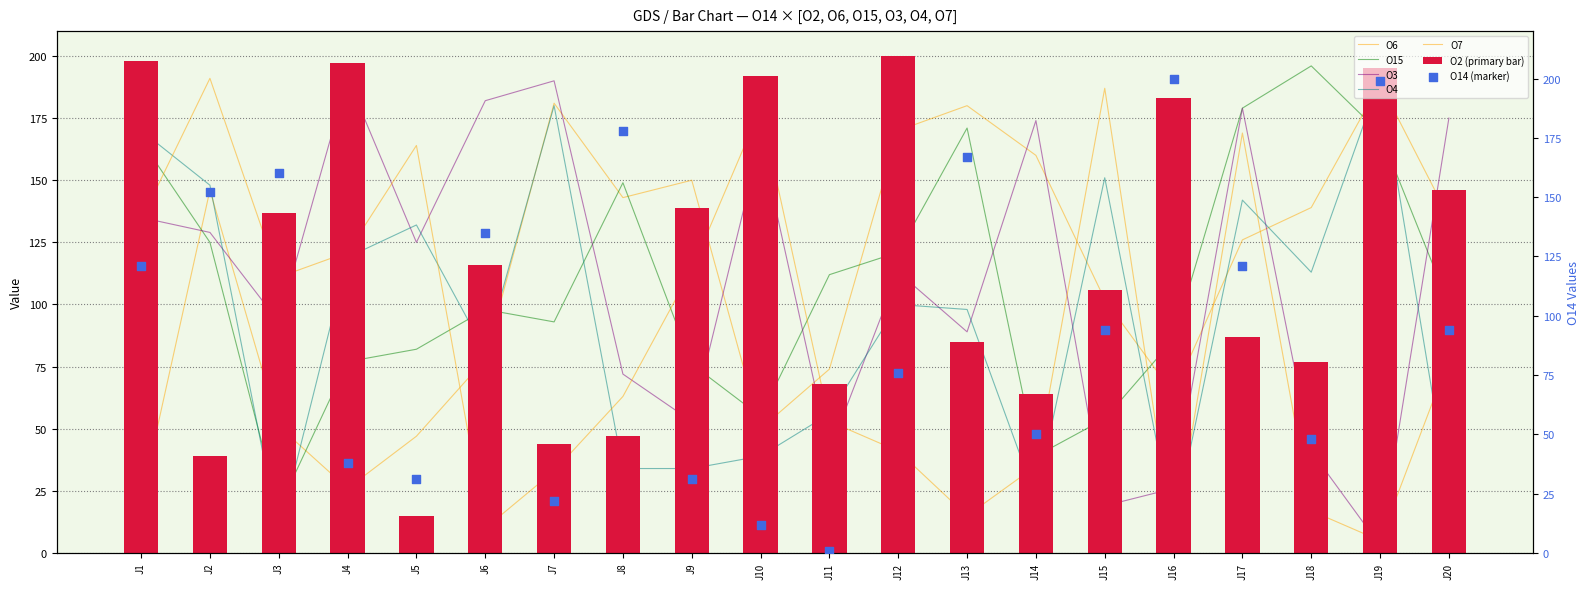

Which series reaches the minimum Y coordinate?

O3